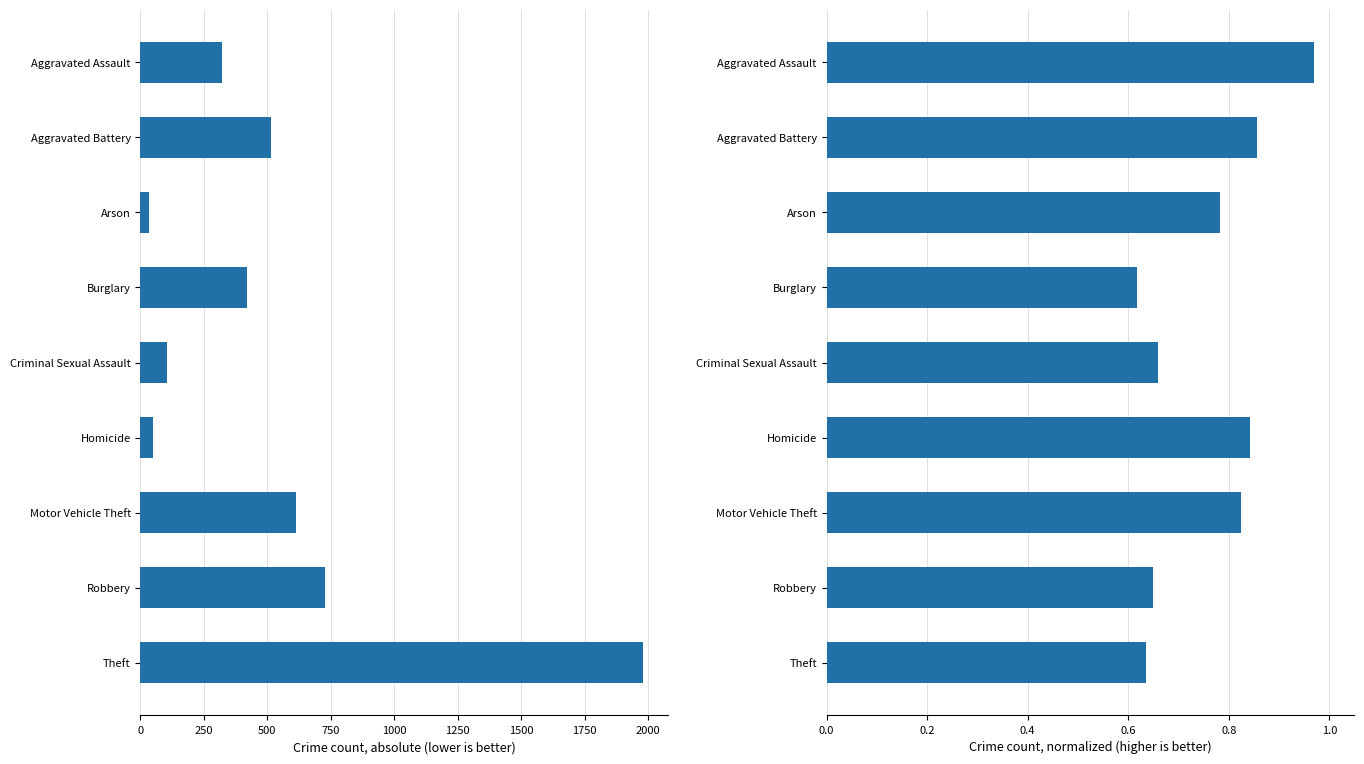

Is it true that the value at Robbery is 1.1?

False